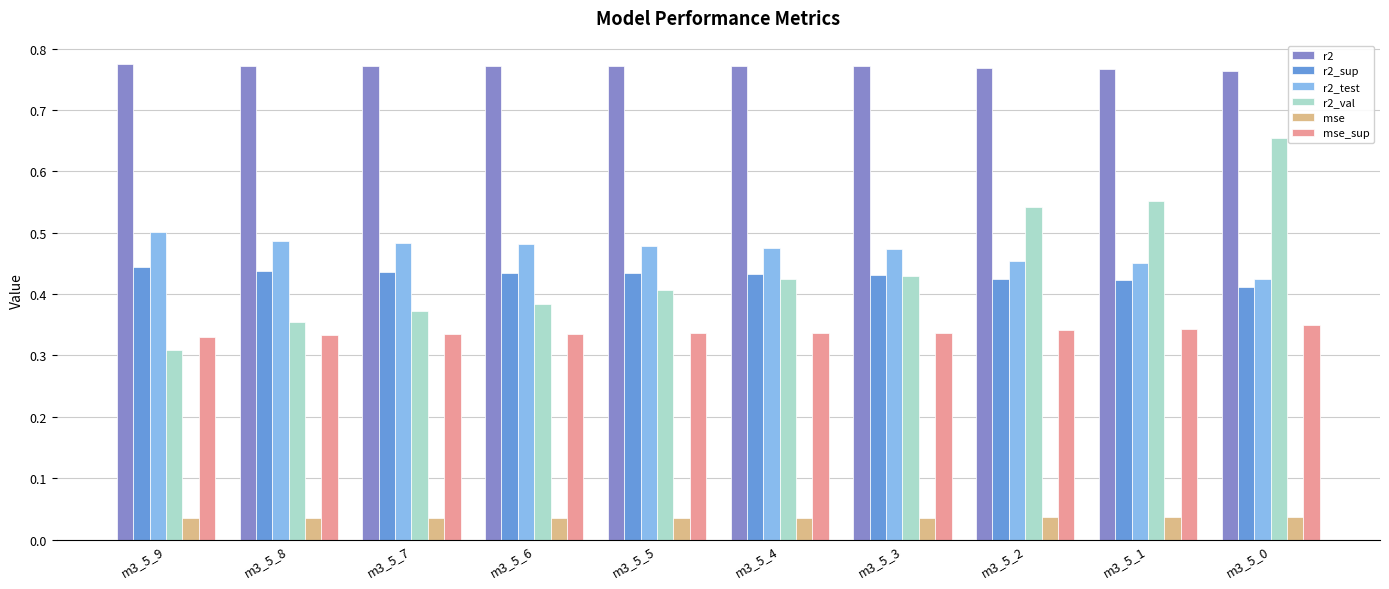

What are all the series names shown in the legend?

r2, r2_sup, r2_test, r2_val, mse, mse_sup